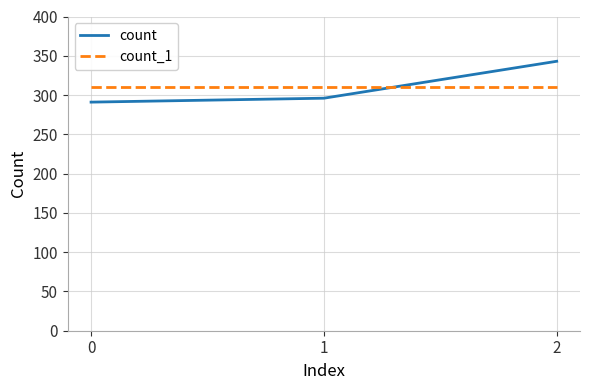

What is the smallest value displayed?

291